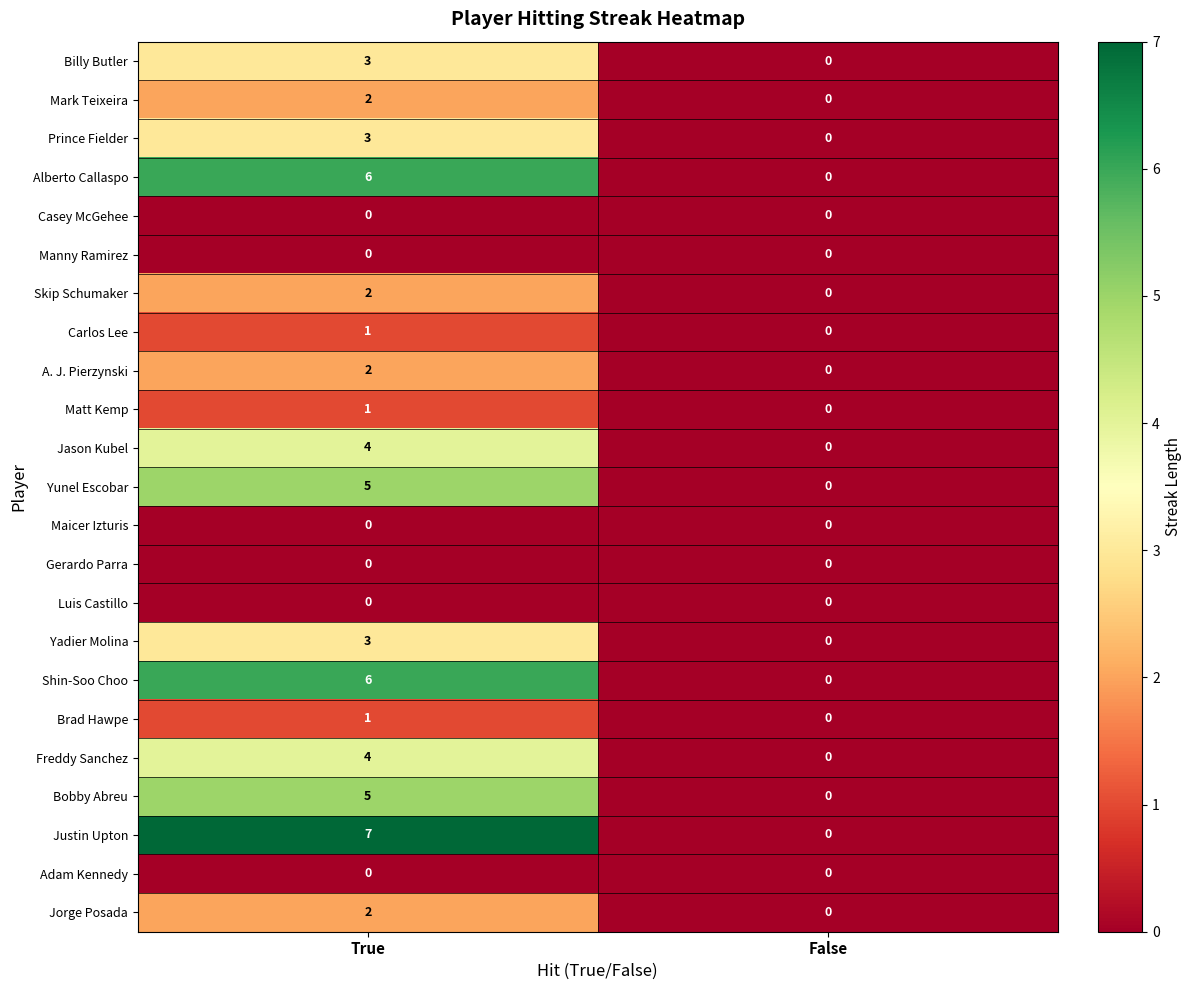

List the labels in order of Mark Teixeira value, largest first.

True, False